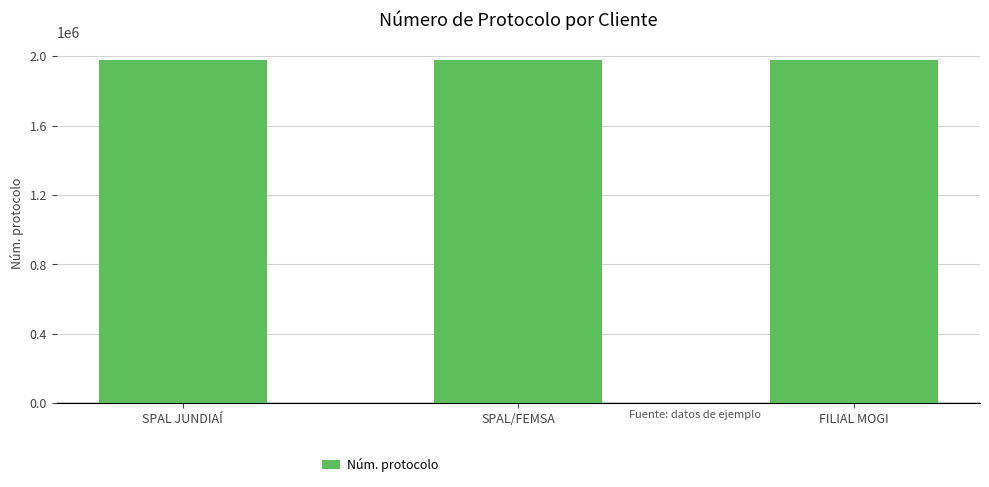

True or false: the data shows 2640237 at FILIAL MOGI.

False